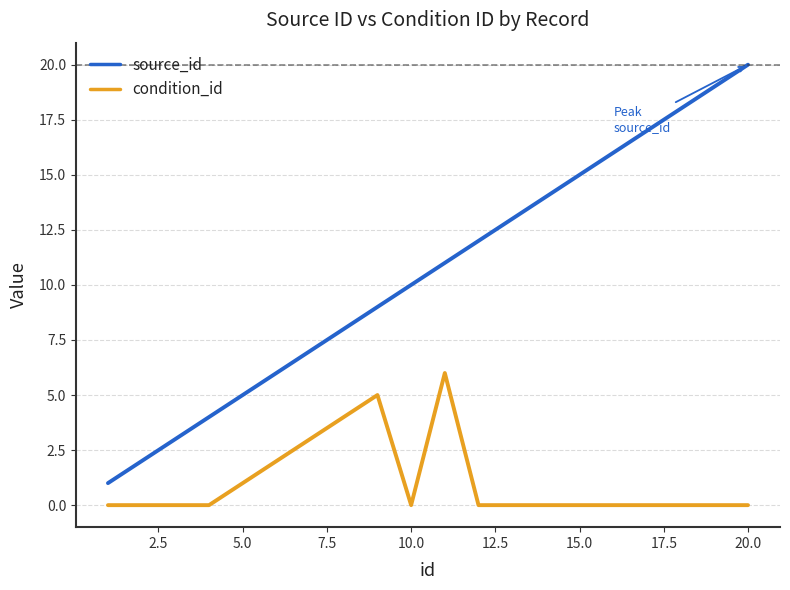

Rank the series by their maximum value, from lowest to highest.

condition_id, source_id